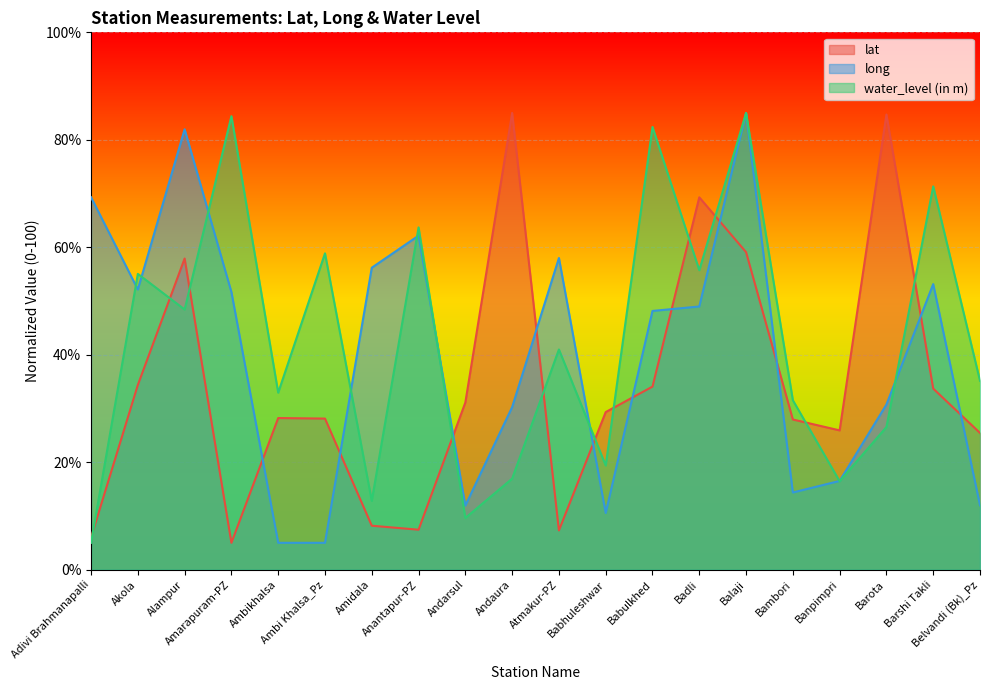

Where is the first local maximum for water_level (in m)?

Akola